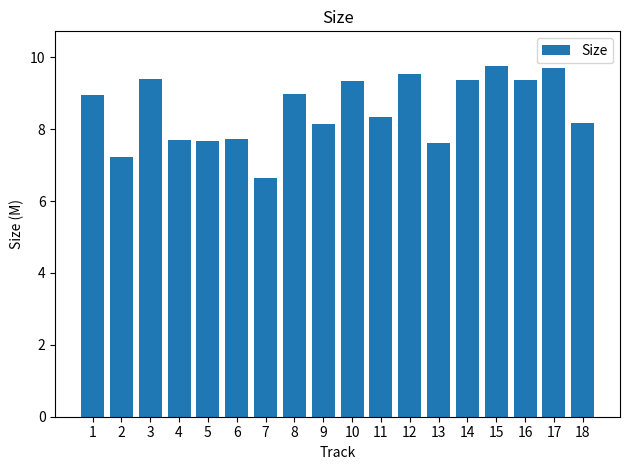

How many bars are there in total?

18